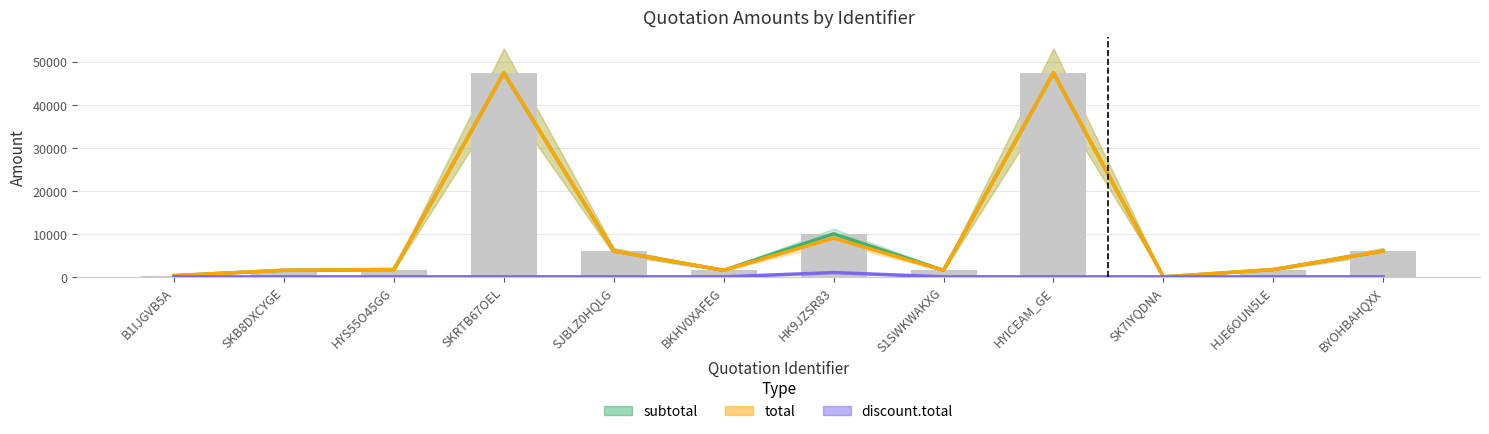

What is the difference between the highest and lowest values at HJE6OUN5LE?

1700.0